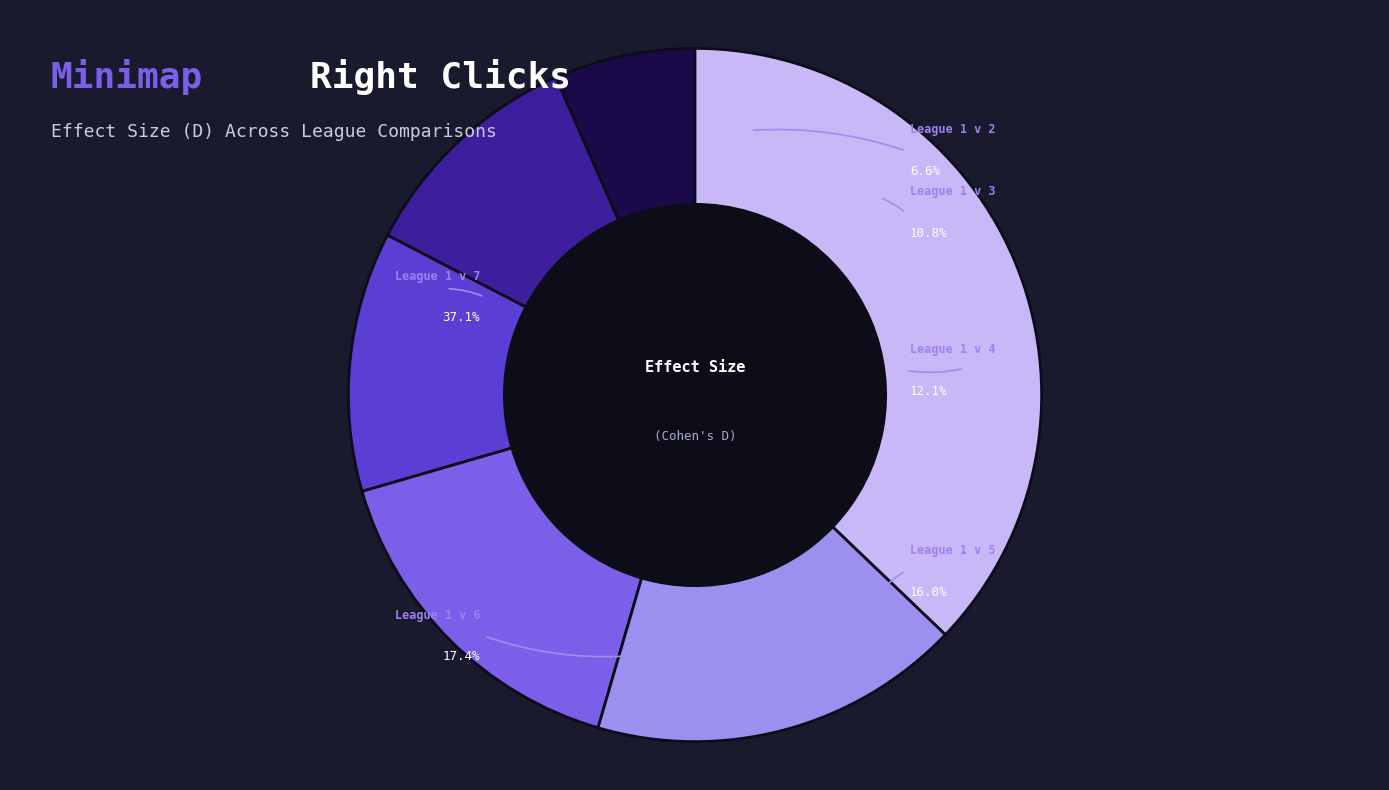

Does any single category account for the majority?

No